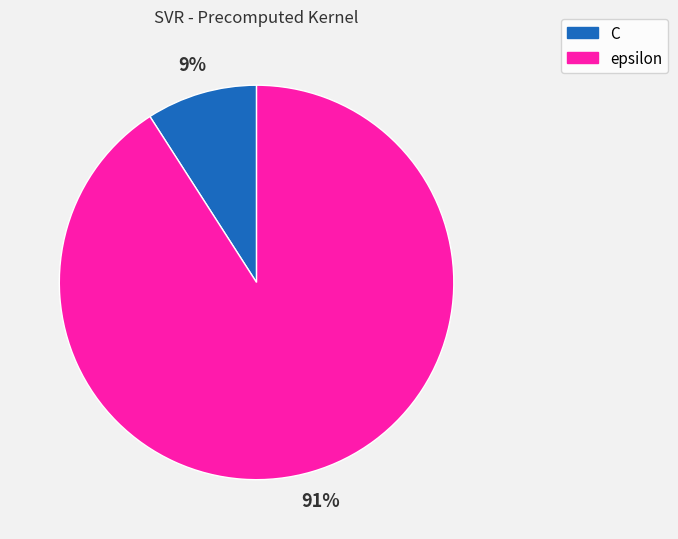

Which category has the smallest portion of the pie?

C